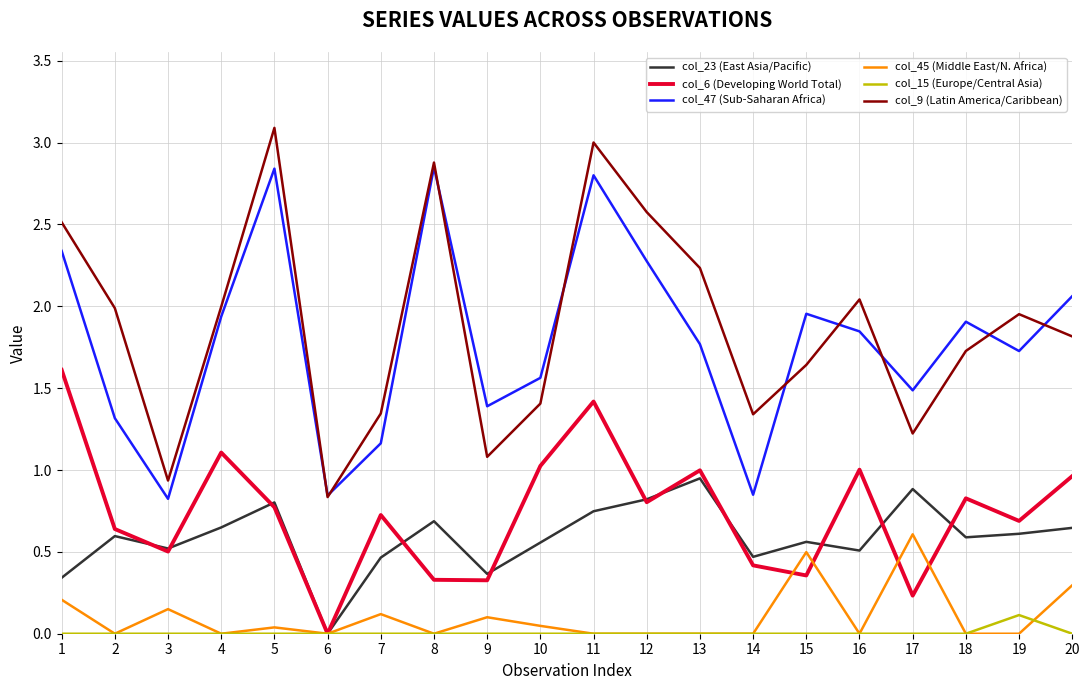

What is the sum of all col_9 (Latin America/Caribbean) values?

37.6